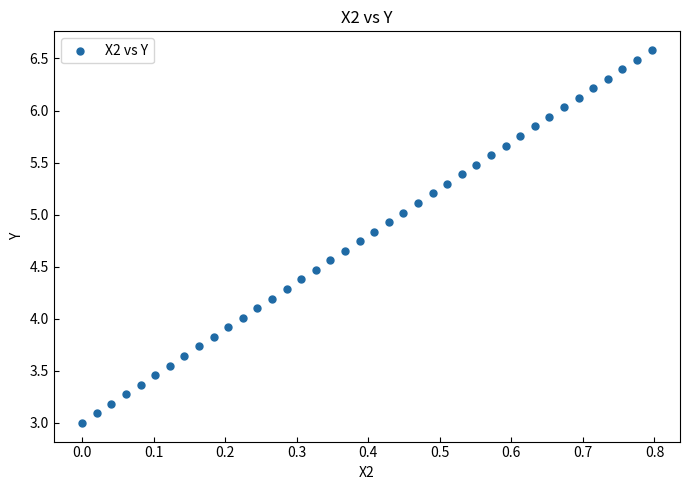

What is the range of X values (max minus min)?

0.8